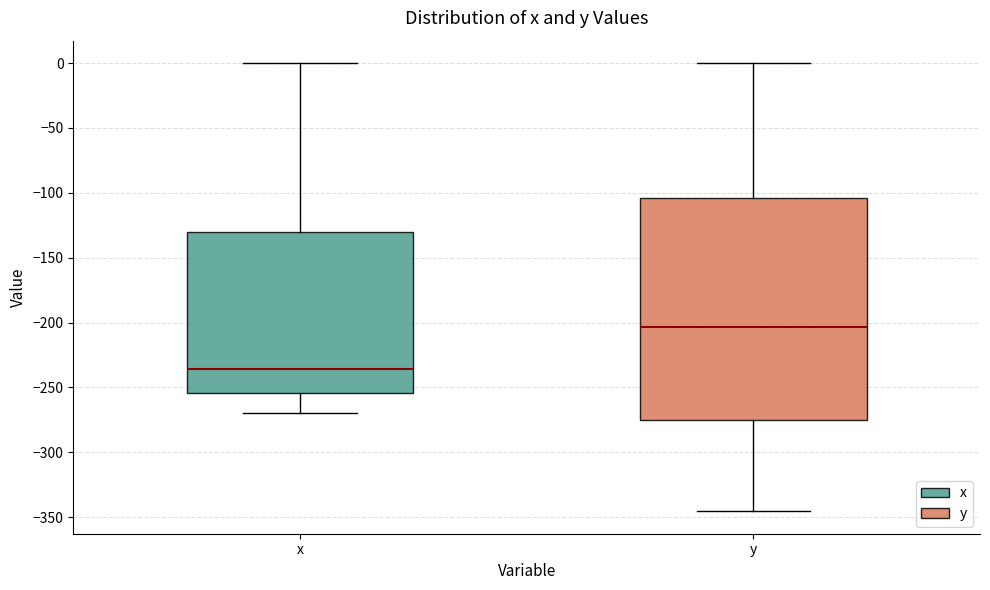

Comparing the boxes themselves (not the whiskers), which one is the tallest?

y